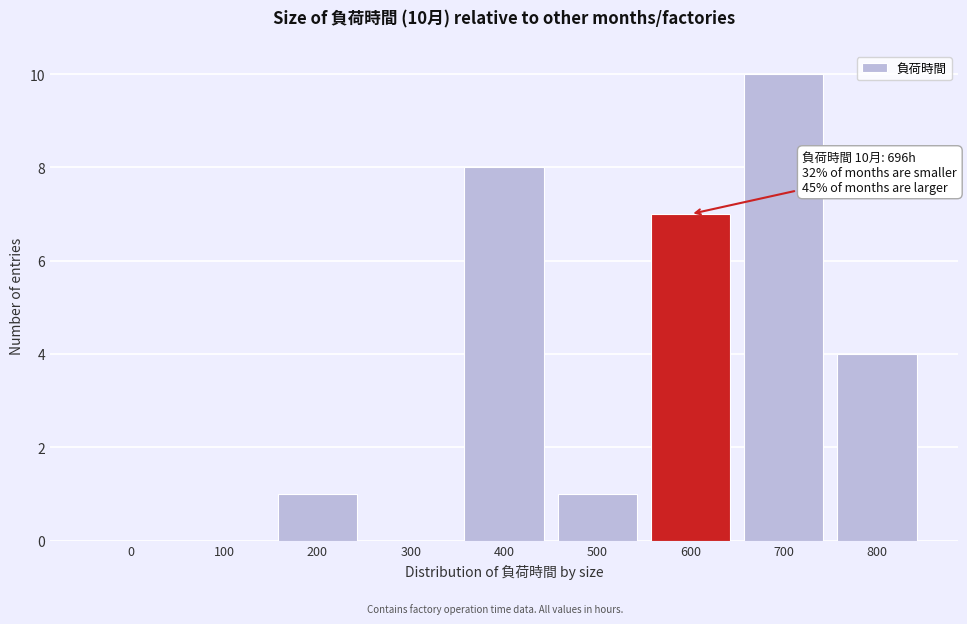

Reading left to right, list all the values displayed in this chart.

0=0	100=0	200=1	300=0	400=8	500=1	600=7	700=10	800=4